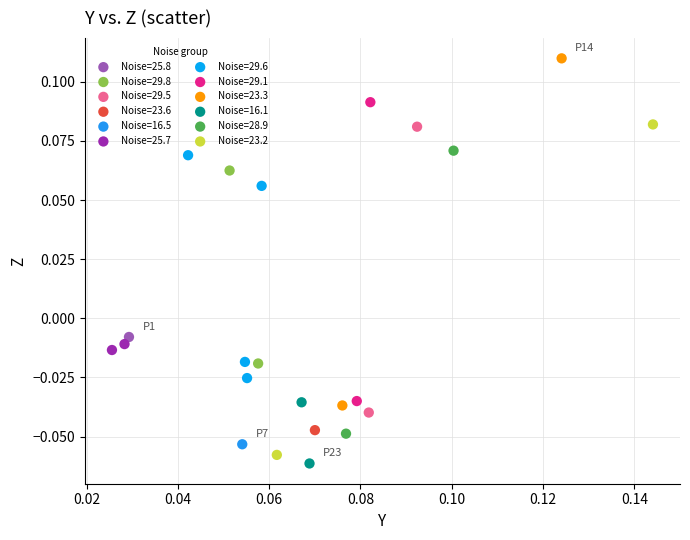

What are all the series names shown in the legend?

Noise=25.8, Noise=29.8, Noise=29.5, Noise=23.6, Noise=16.5, Noise=25.7, Noise=29.6, Noise=29.1, Noise=23.3, Noise=16.1, Noise=28.9, Noise=23.2